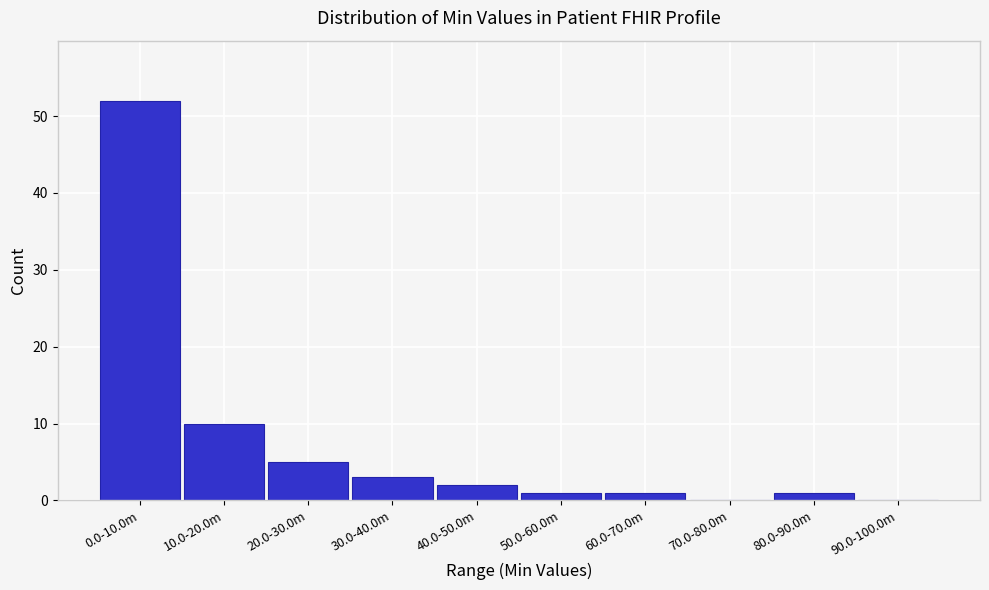

Reading left to right, extract all data points from this chart.

0.0-10.0m=52	10.0-20.0m=10	20.0-30.0m=5	30.0-40.0m=3	40.0-50.0m=2	50.0-60.0m=1	60.0-70.0m=1	70.0-80.0m=0	80.0-90.0m=1	90.0-100.0m=0